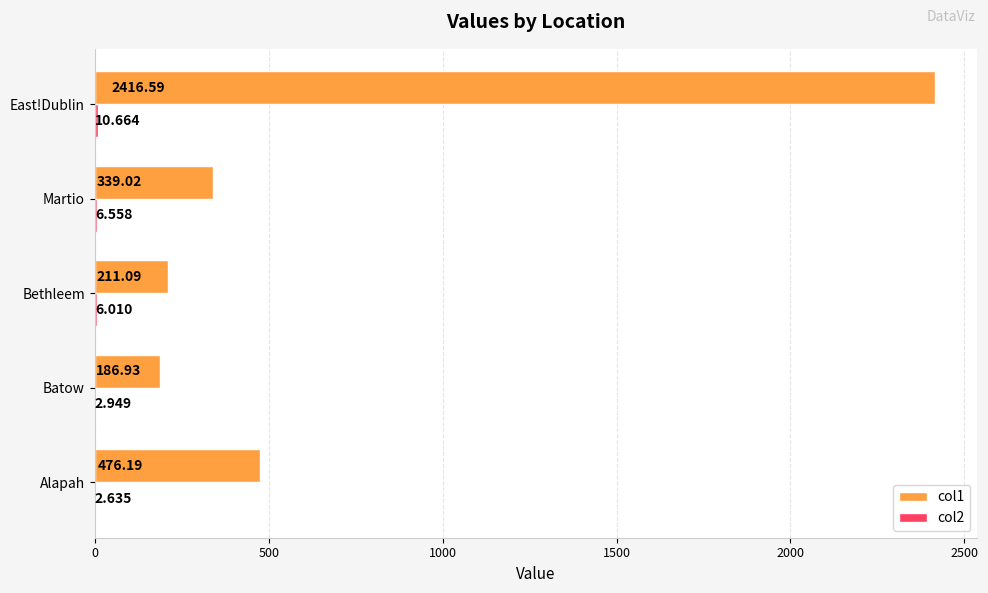

At which category is the sum across all series the highest?

East!Dublin